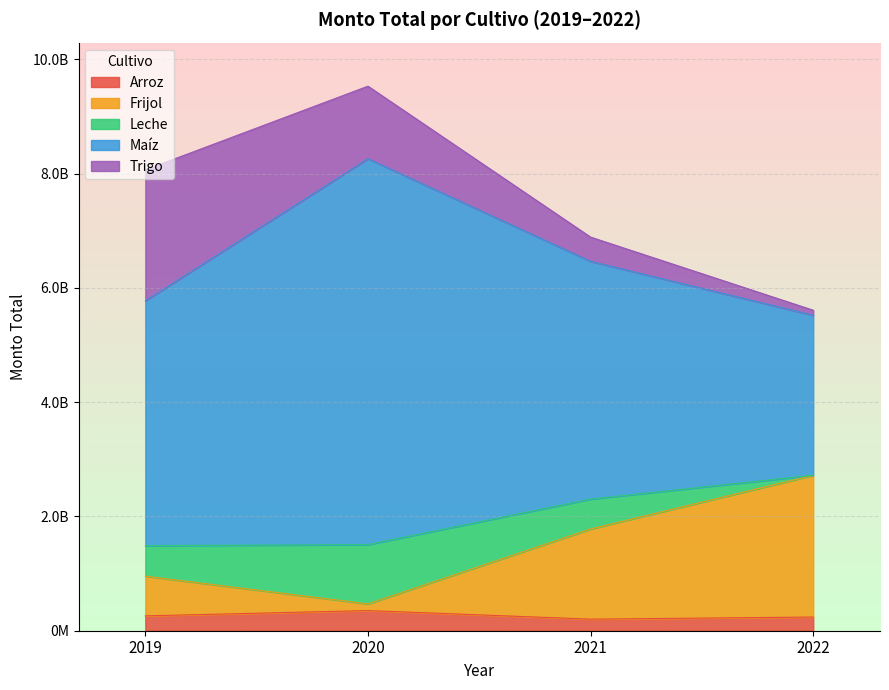

Where is the first local minimum for Frijol?

2020